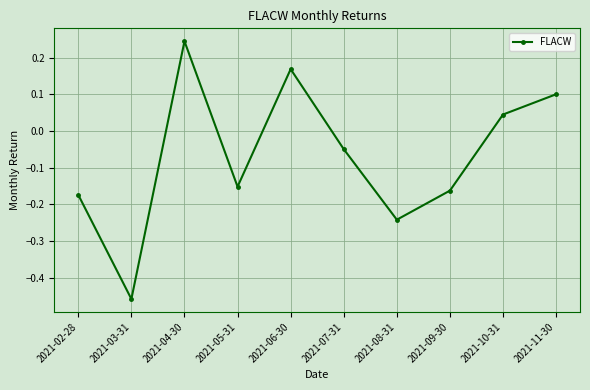

How many positive values are there?

4